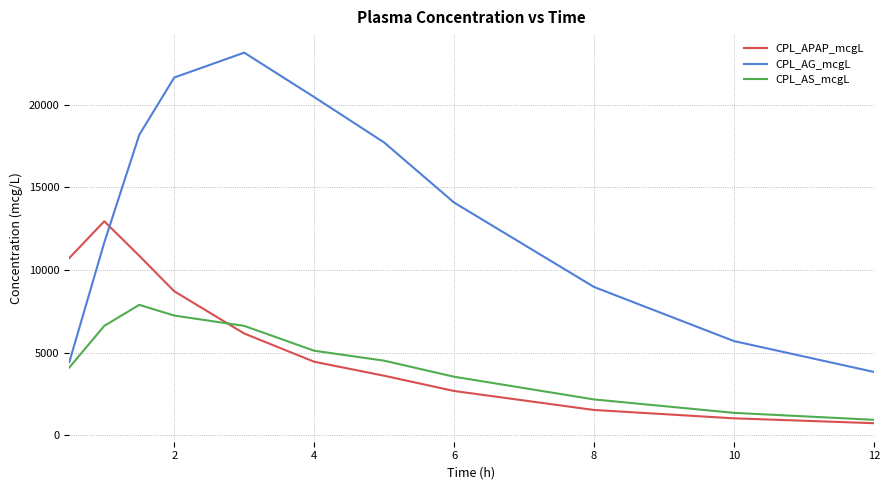

Which series has the widest spread of values?

CPL_AG_mcgL